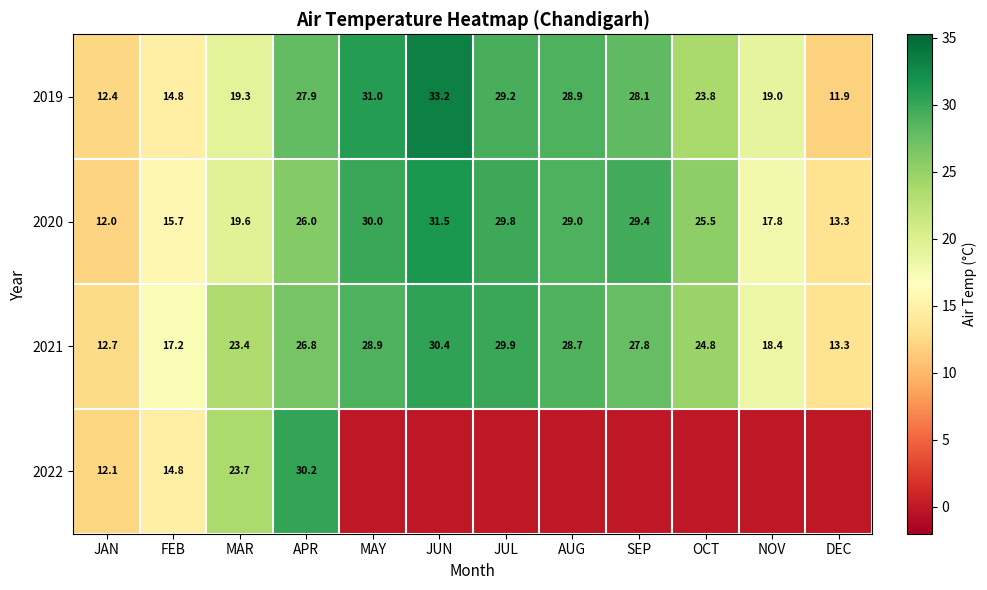

At which category is the sum across all series the highest?

APR